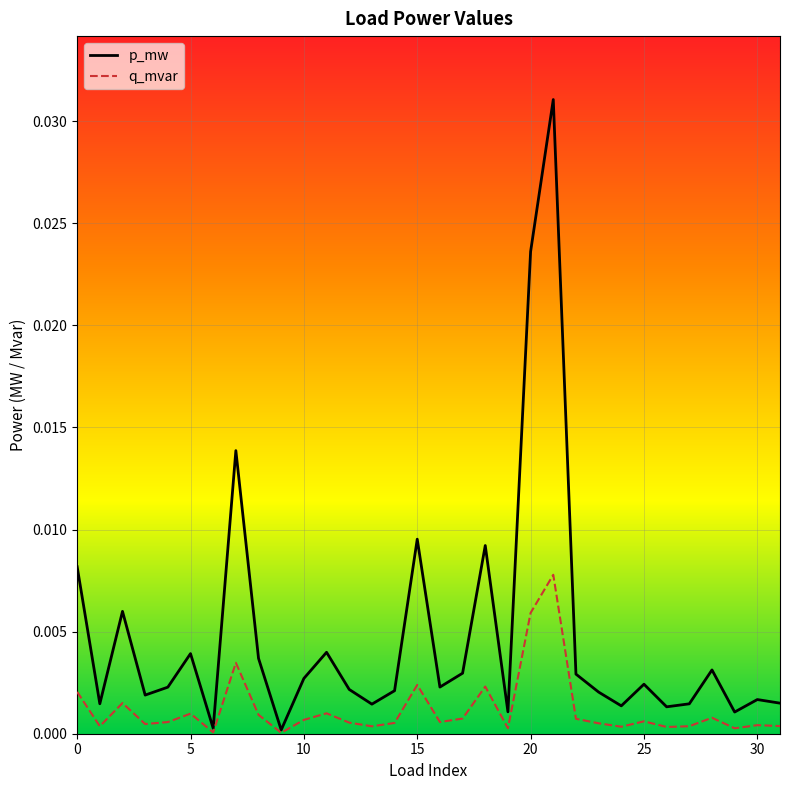

How many categories are shown in the chart?

32